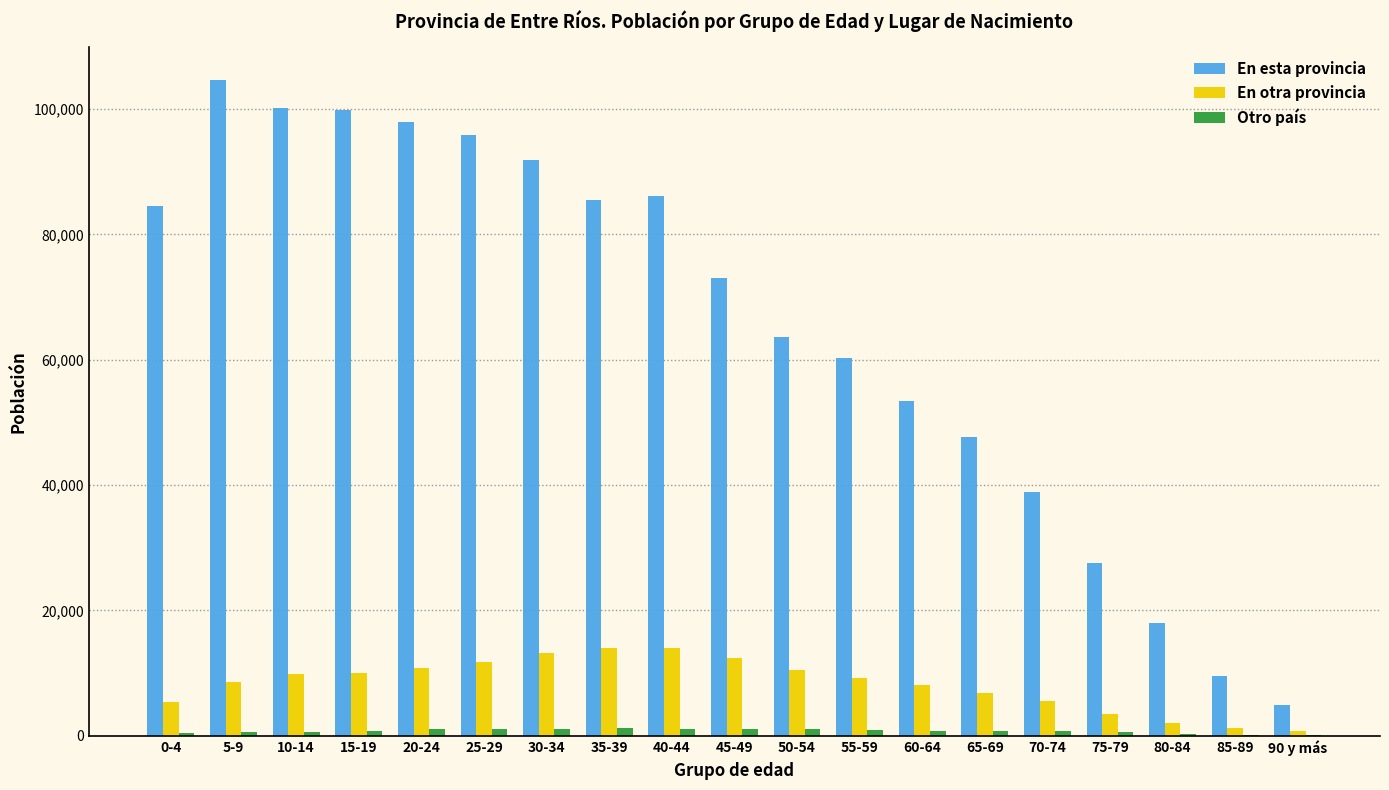

Is the value of En otra provincia at 90 y más greater than the value of En esta provincia at 25-29?

No